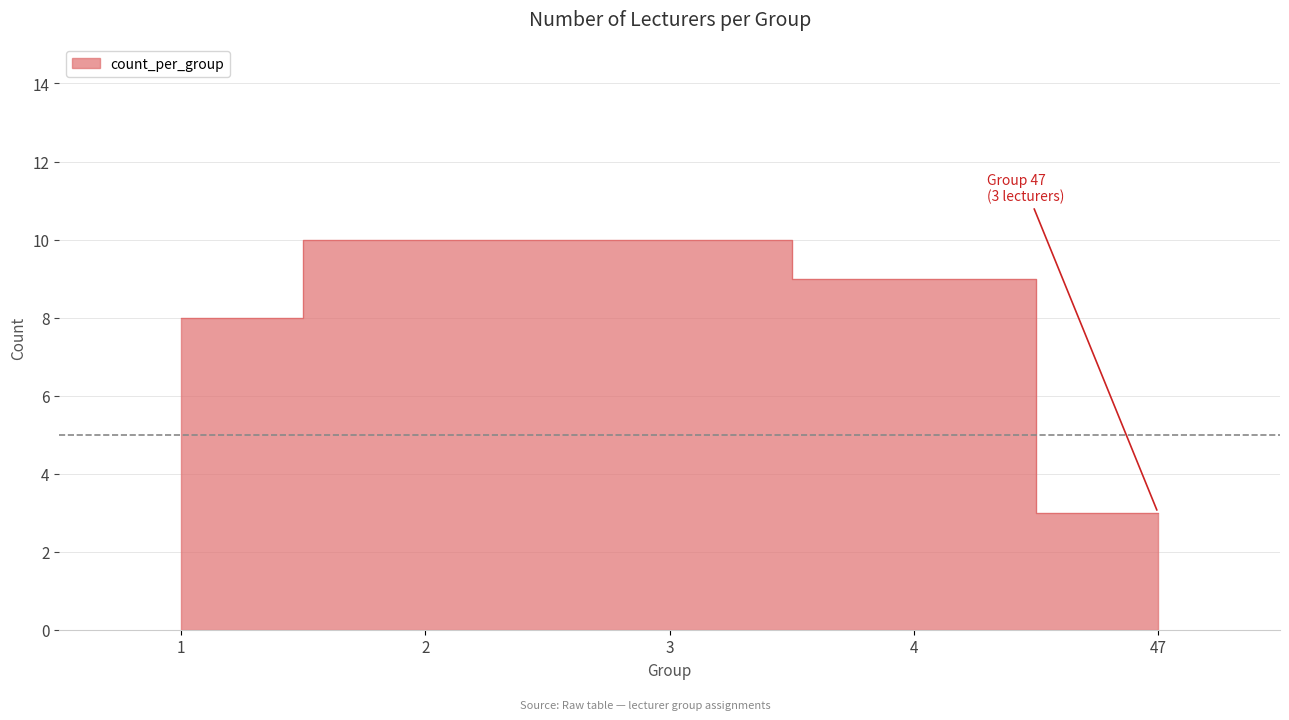

Which has a higher value, 3 or 4?

3